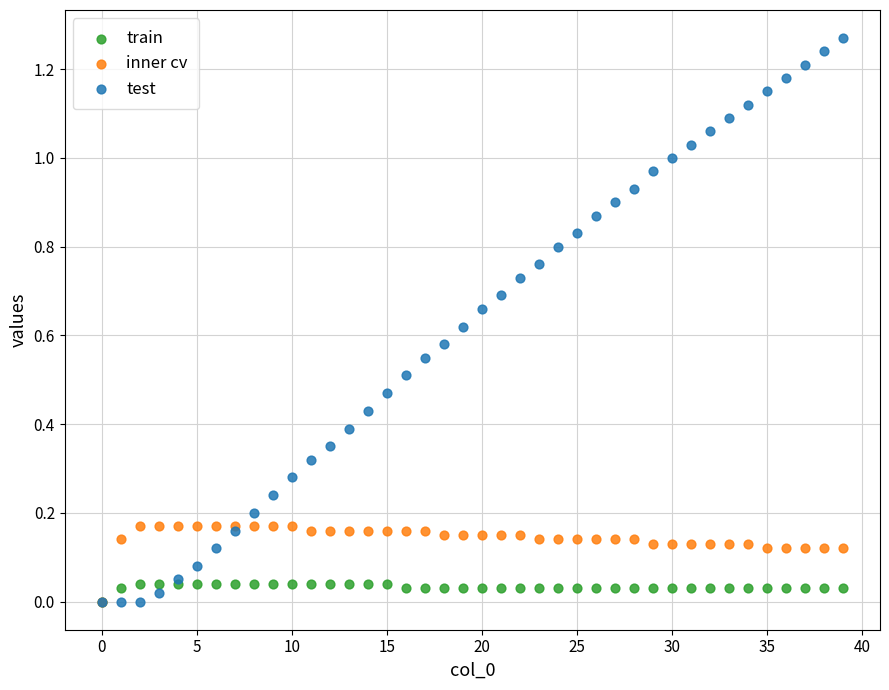

What are all the series names shown in the legend?

train, inner cv, test